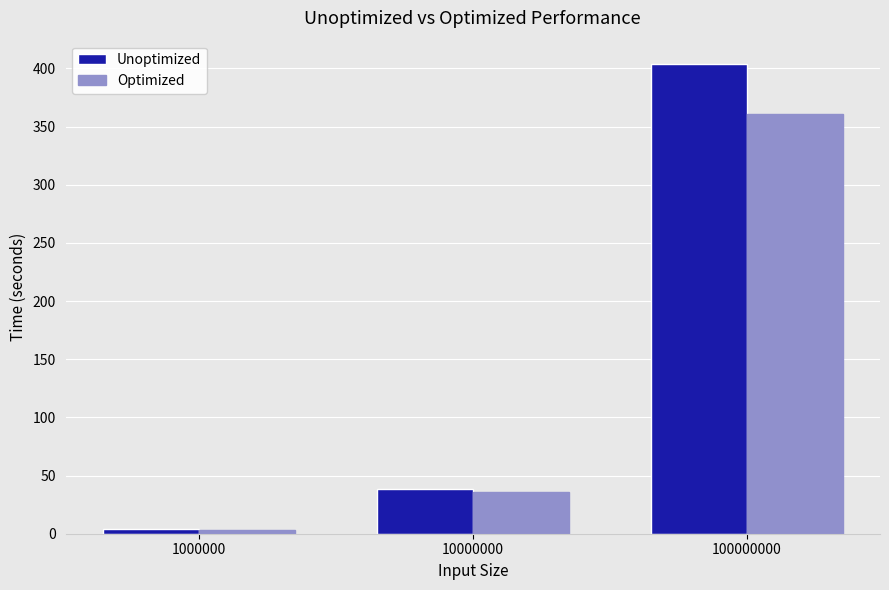

Between 10000000 and 100000000, which series saw the biggest shift?

Unoptimized